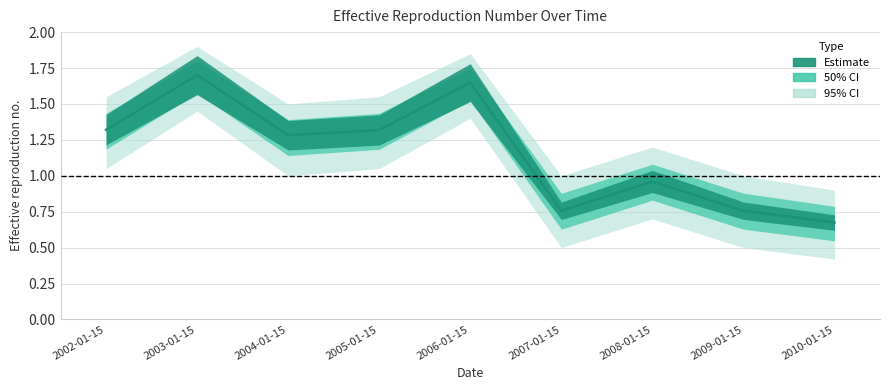

Reading left to right, extract all data points from this chart.

2002-01-15=1.3	2003-01-15=1.7	2004-01-15=1.3	2005-01-15=1.3	2006-01-15=1.6	2007-01-15=0.8	2008-01-15=1.0	2009-01-15=0.8	2010-01-15=0.7